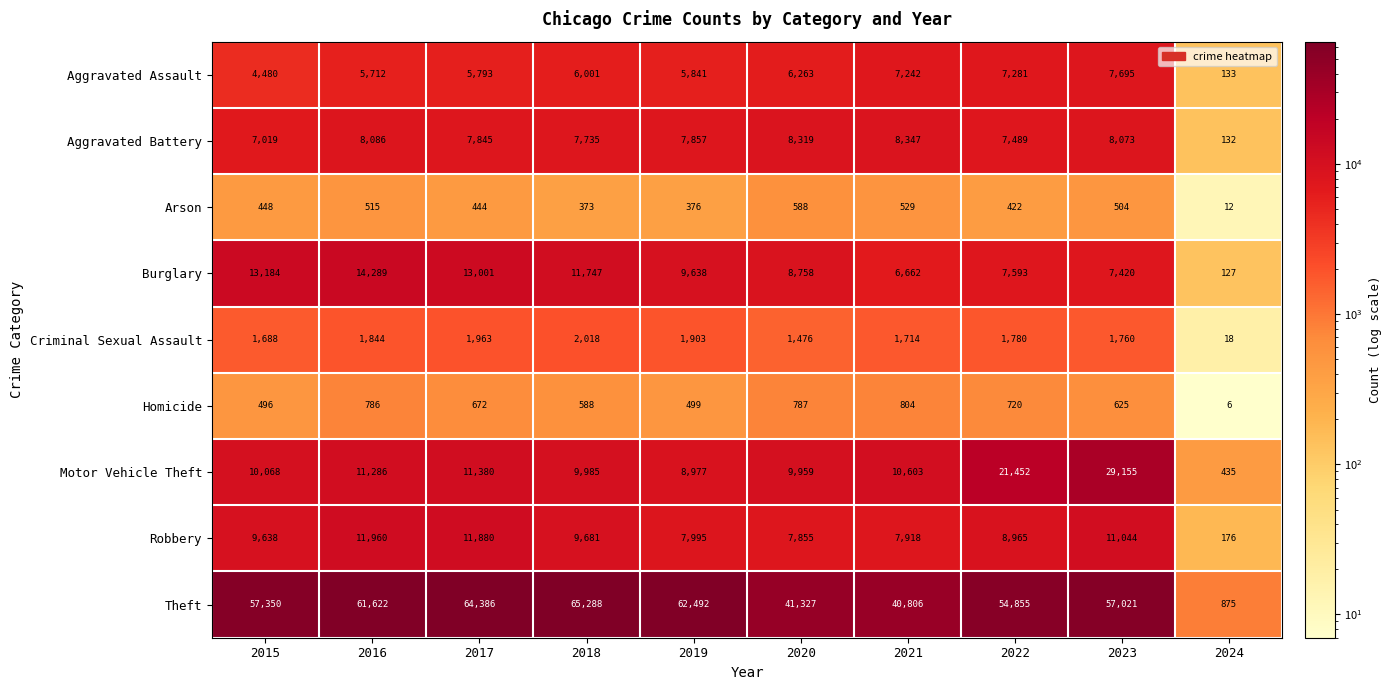

What is the difference between the maximum and second lowest values in the Robbery series?

4105